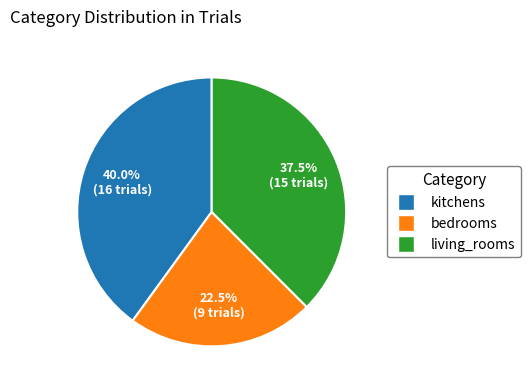

Rank the categories by value from highest to lowest.

kitchens, living_rooms, bedrooms